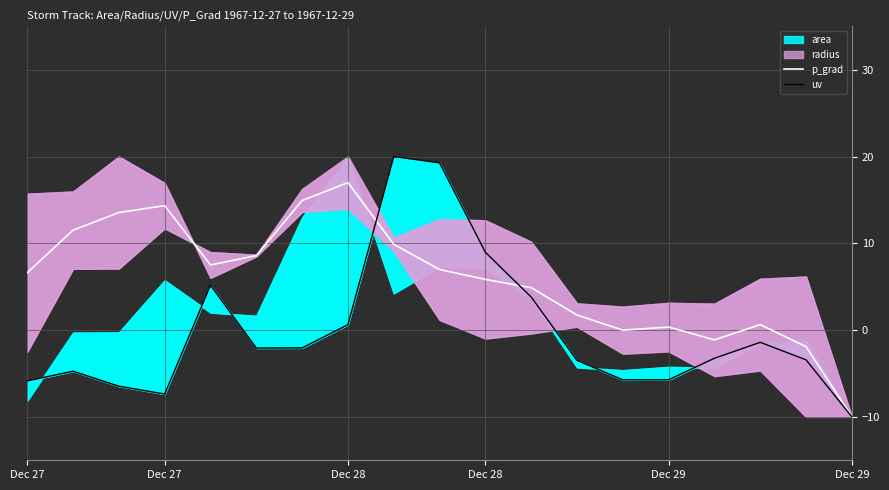

What is the difference between the maximum and minimum values in the p_grad series?

27.0